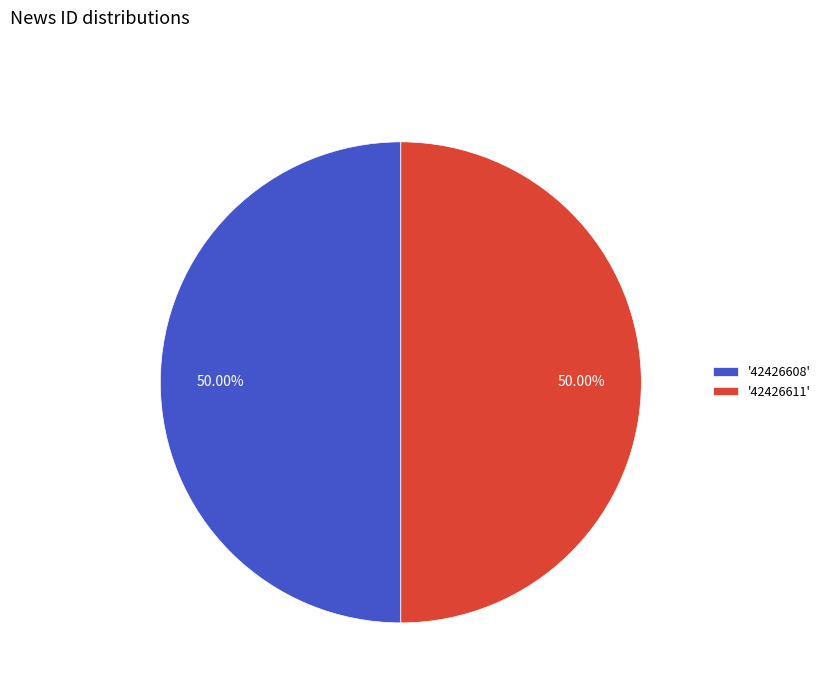

What is the ratio of the value at '42426611' to the value at '42426608'?

1.0